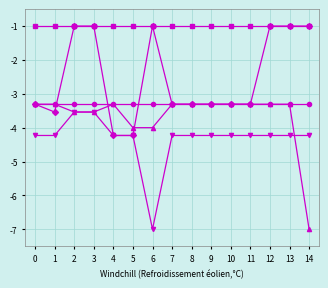

Does the chart display data point markers on the line(s)?

Yes